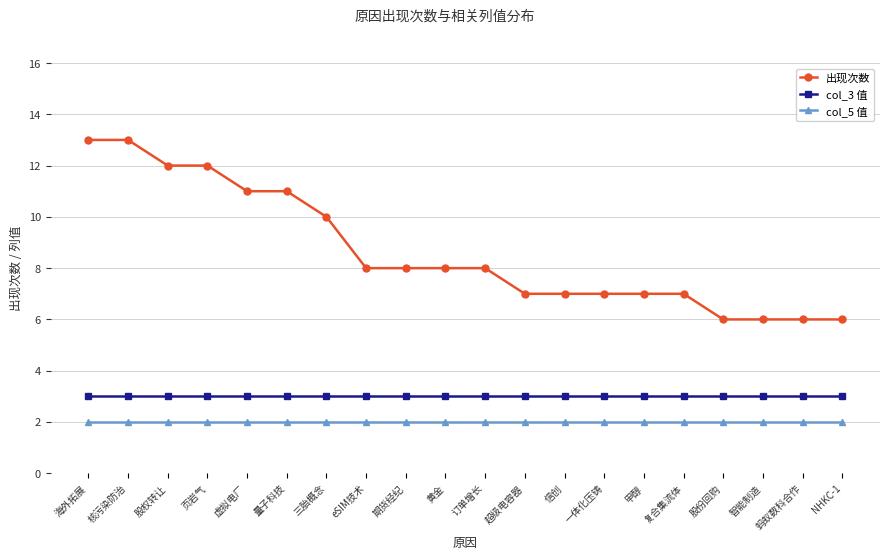

How many categories are shown in the chart?

20